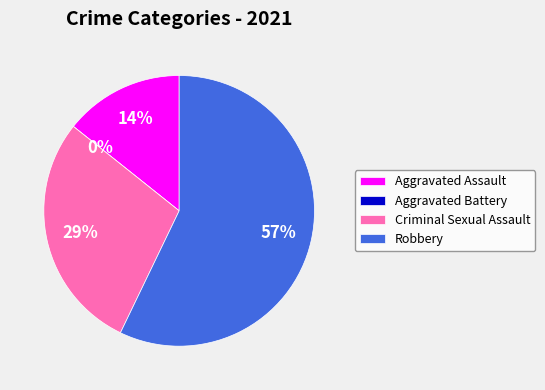

Rank the categories by value from highest to lowest.

Robbery, Criminal Sexual Assault, Aggravated Assault, Aggravated Battery